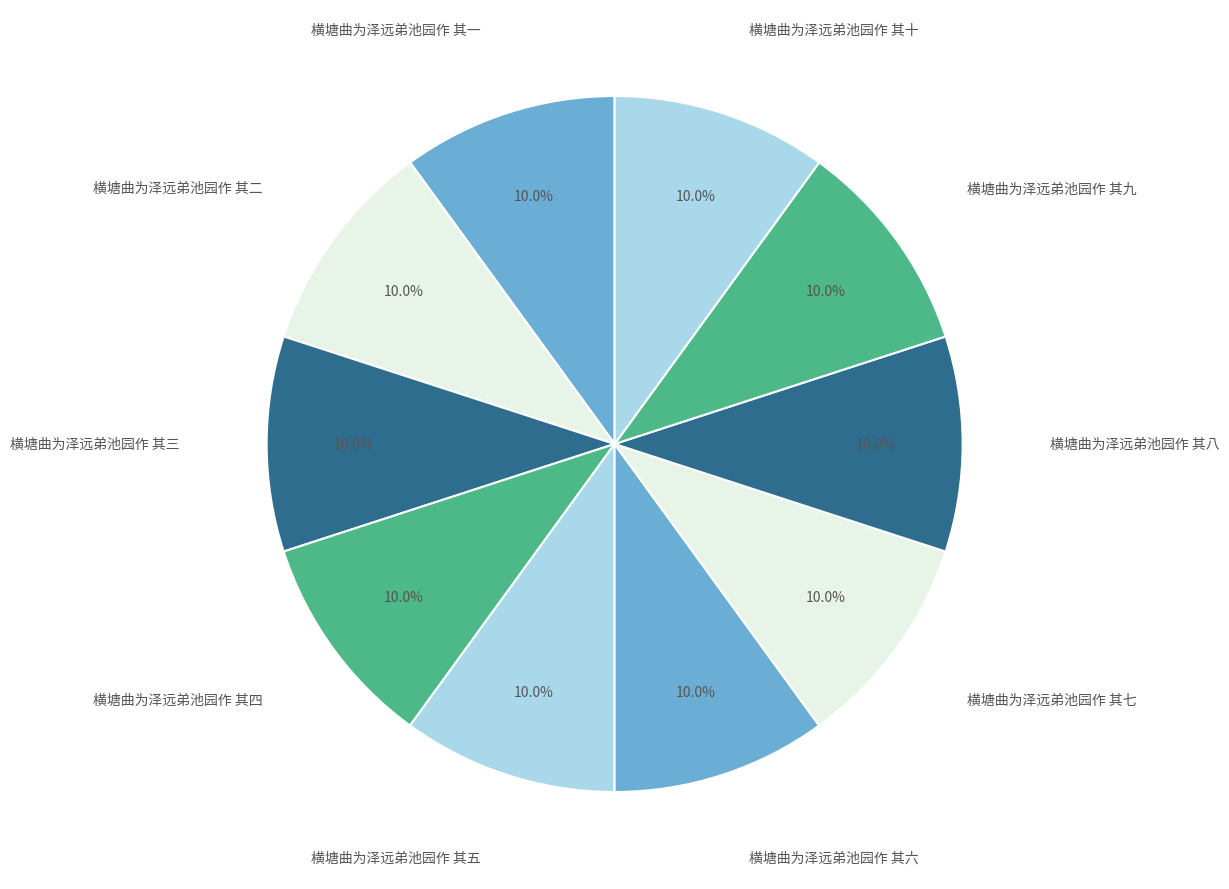

Combined, what portion of the pie is 横塘曲为泽远弟池园作 其七 and 横塘曲为泽远弟池园作 其九?

20.0%